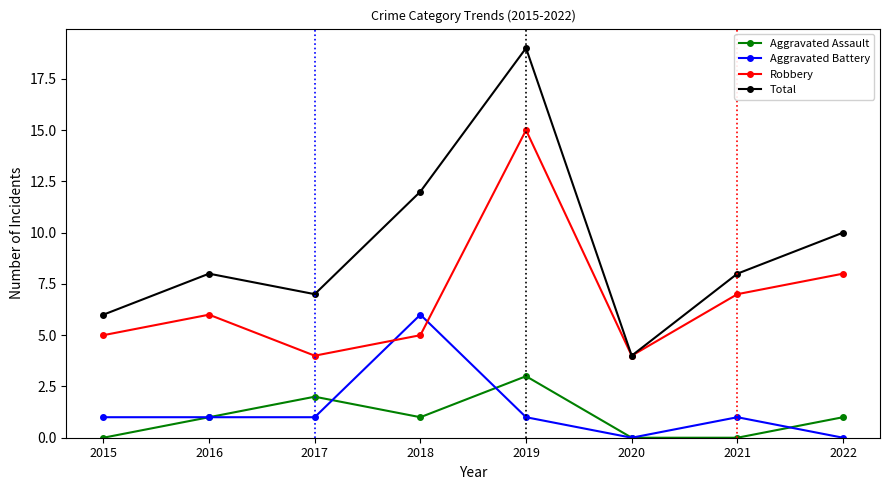

Which series has the largest range (max minus min)?

Total